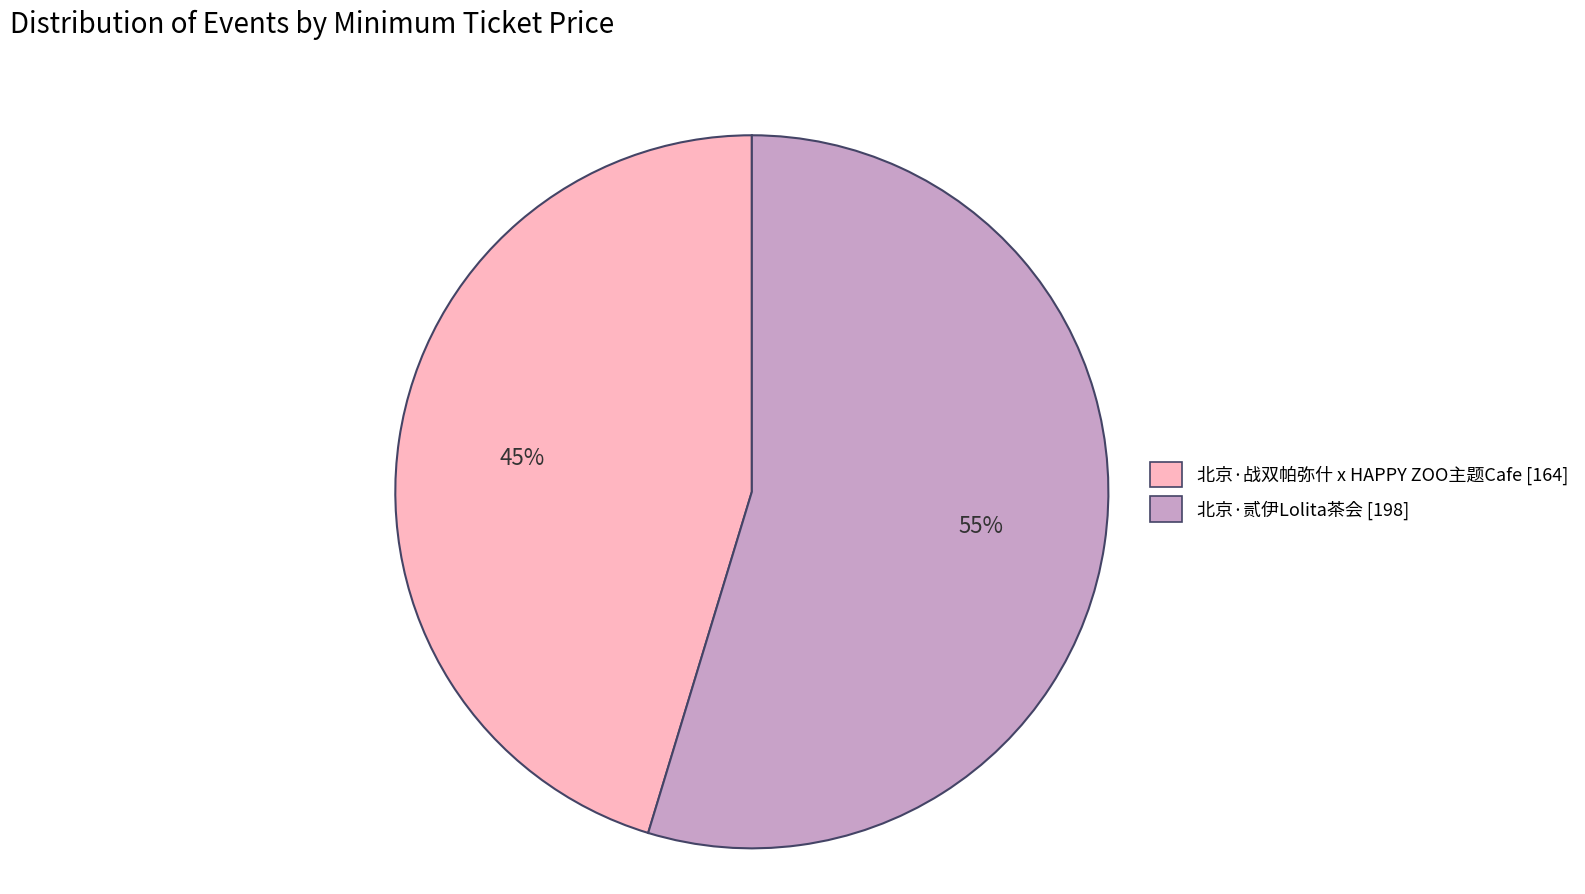

Do 北京·贰伊Lolita茶会 and 北京·战双帕弥什 x HAPPY ZOO主题Cafe together represent more than half of the pie?

Yes